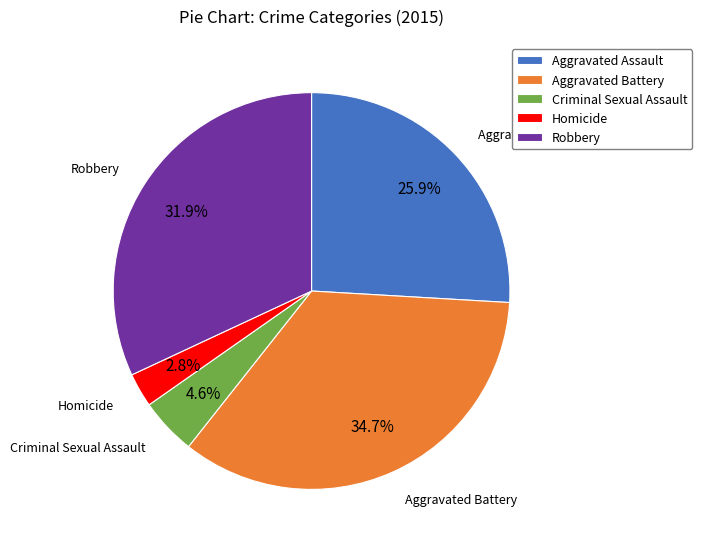

Rank the categories by value from lowest to highest.

Homicide, Criminal Sexual Assault, Aggravated Assault, Robbery, Aggravated Battery